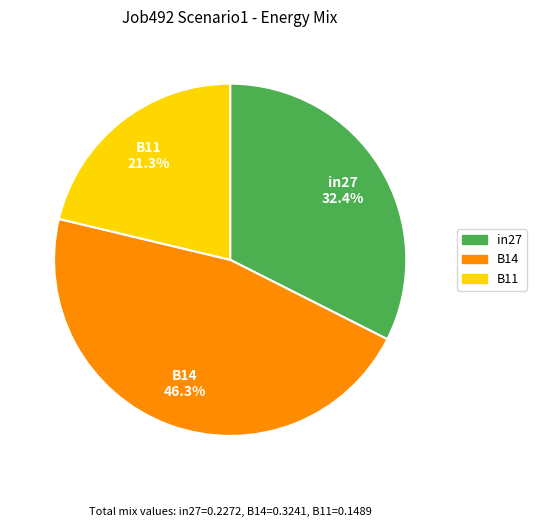

How many slices are in this pie chart?

3